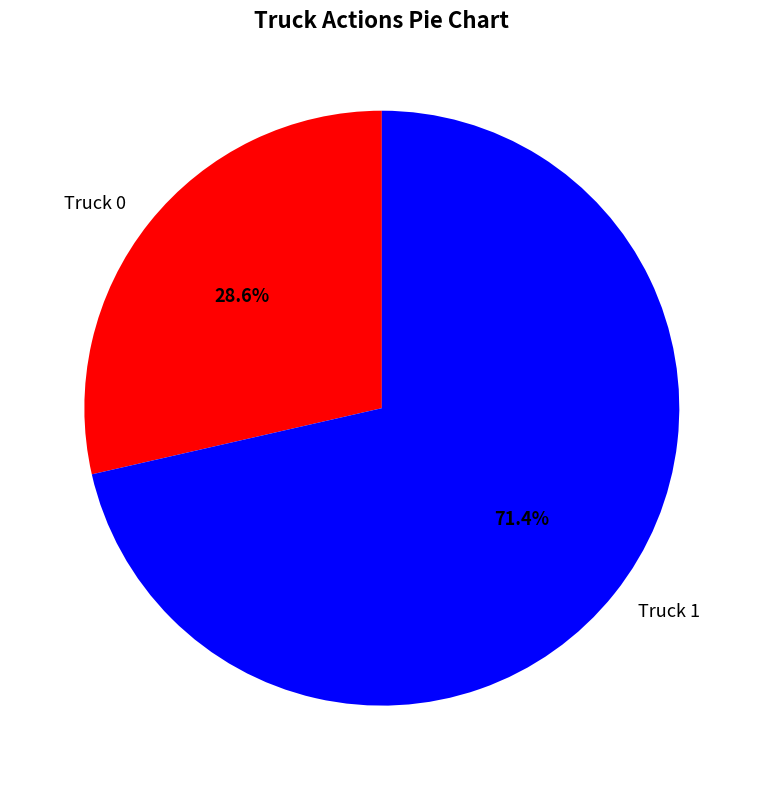

The Truck 1 slice represents 65% of the pie. True or false?

False